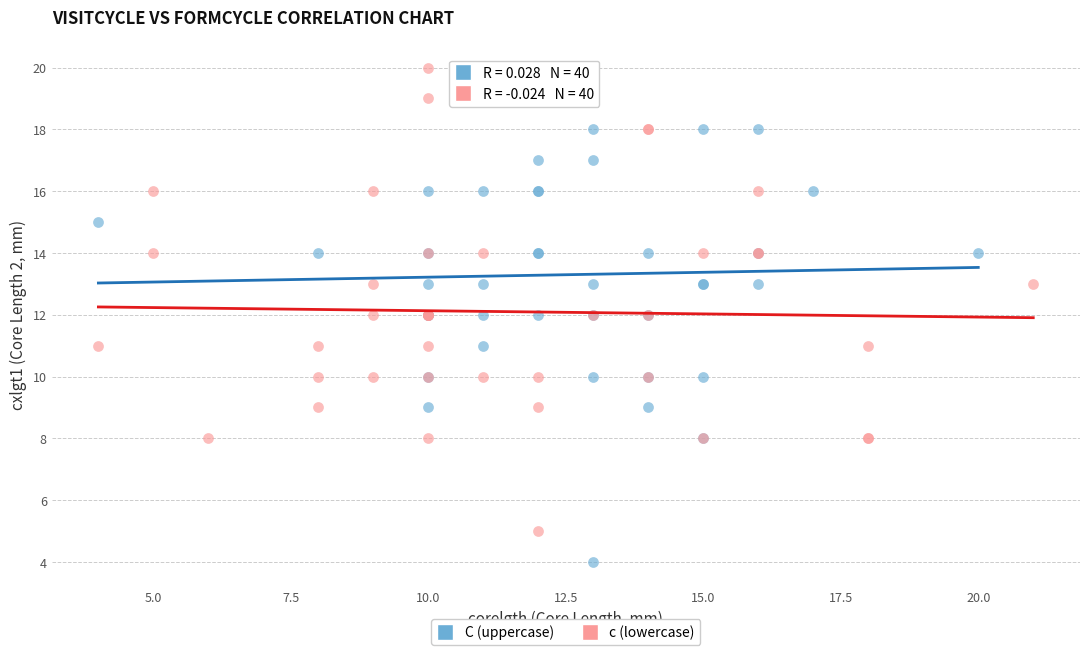

Which series has the largest Y range (max minus min)?

C (uppercase)